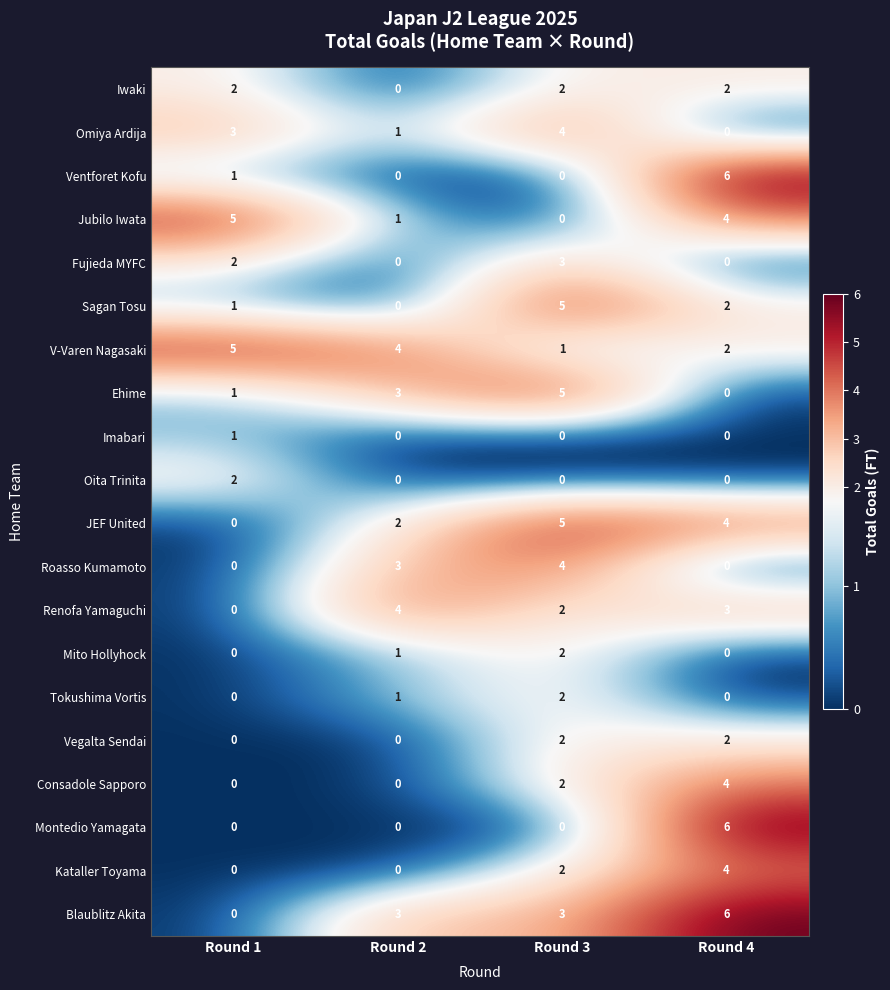

What is the spread (max minus min) of values at Round 4?

6